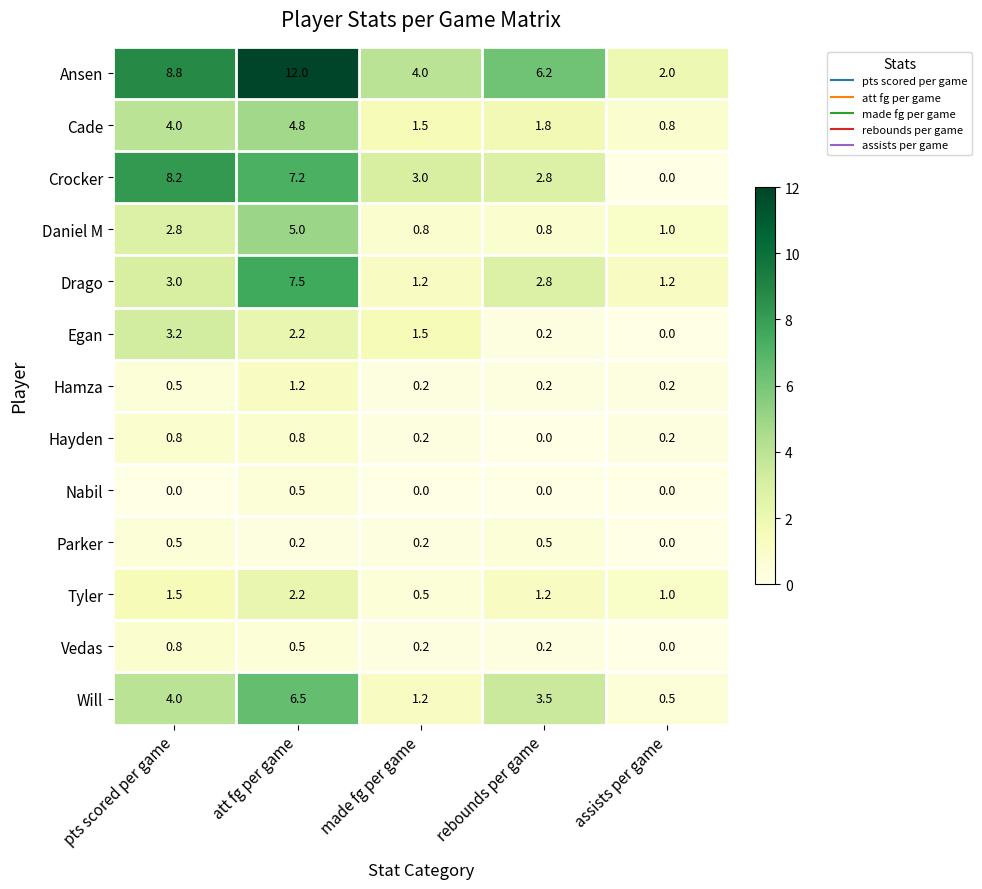

What is the average value of the Daniel M series?

2.1